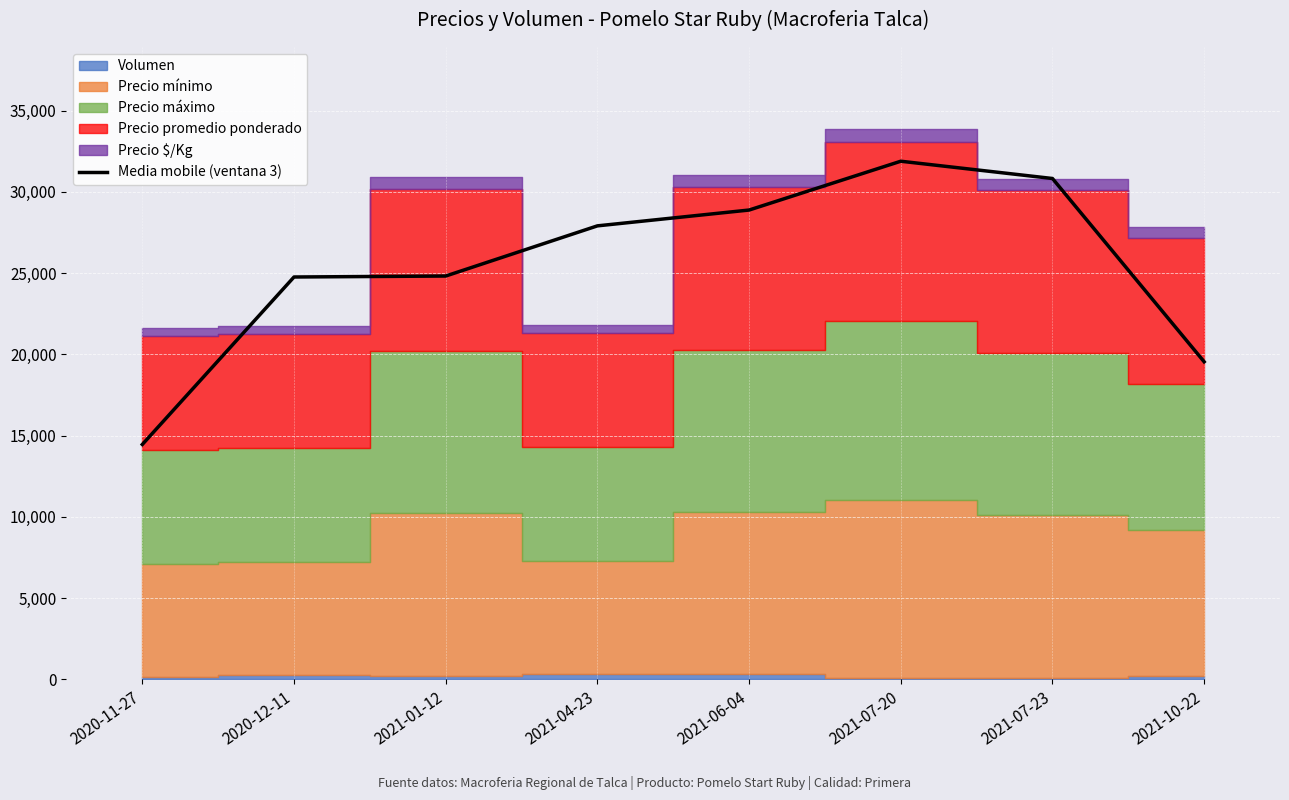

Reading left to right, transcribe all the data shown in this chart.

2020-11-27=14456.7	2020-12-11=24764.7	2021-01-12=24824.7	2021-04-23=27912.7	2021-06-04=28886.7	2021-07-20=31891.3	2021-07-23=30827.7	2021-10-22=19545.7